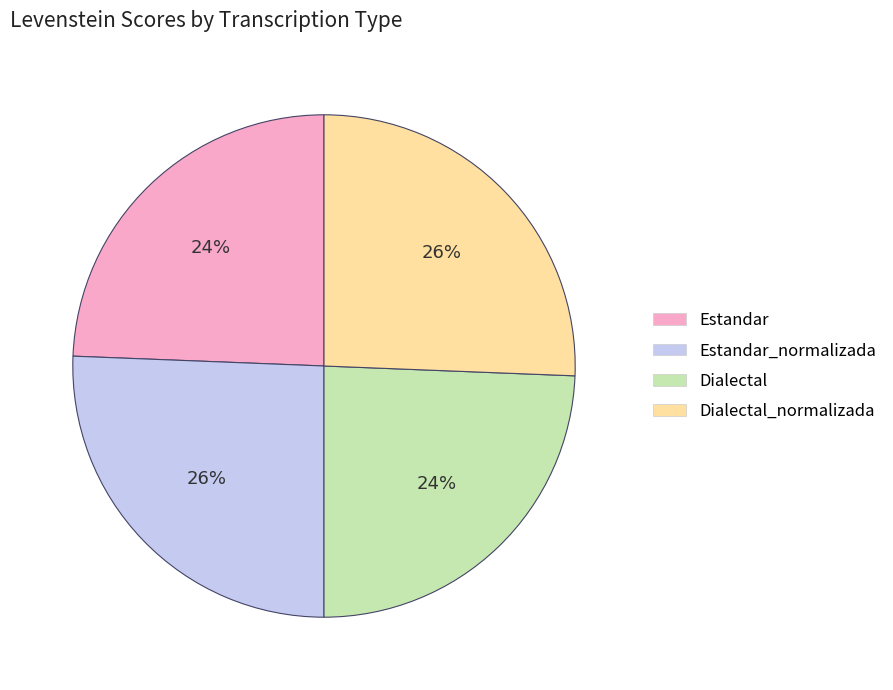

How many slices are in this pie chart?

4